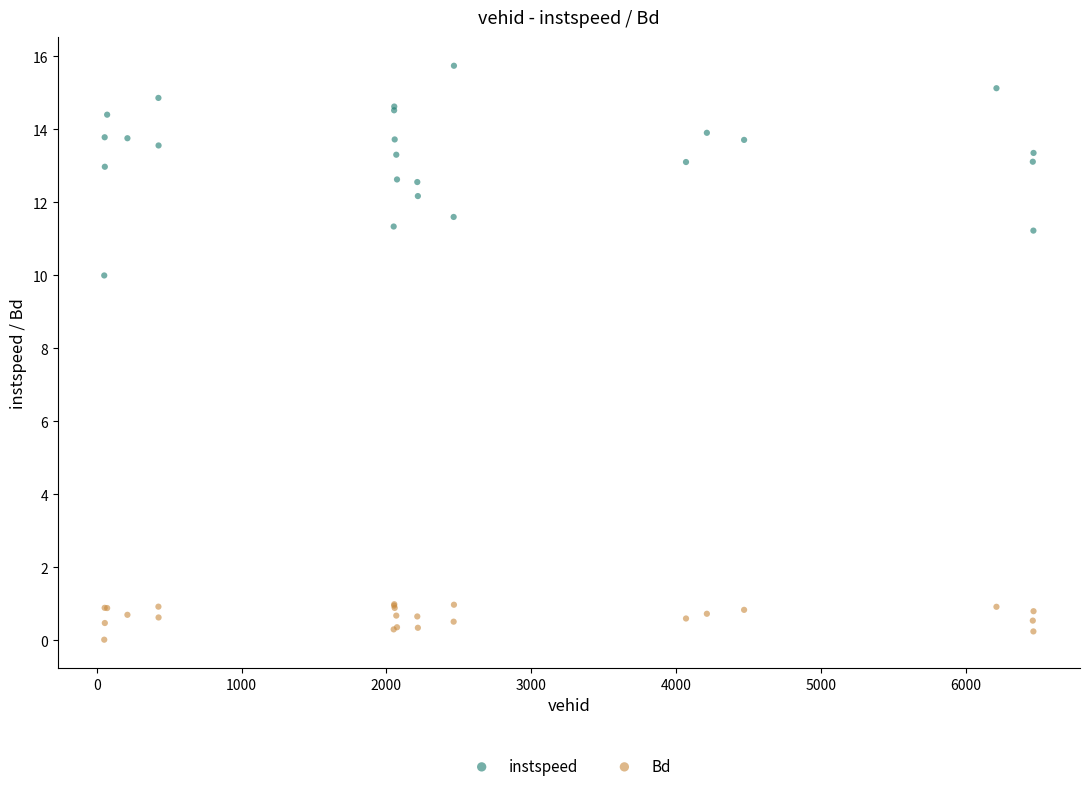

Which series has the widest spread of Y values?

instspeed